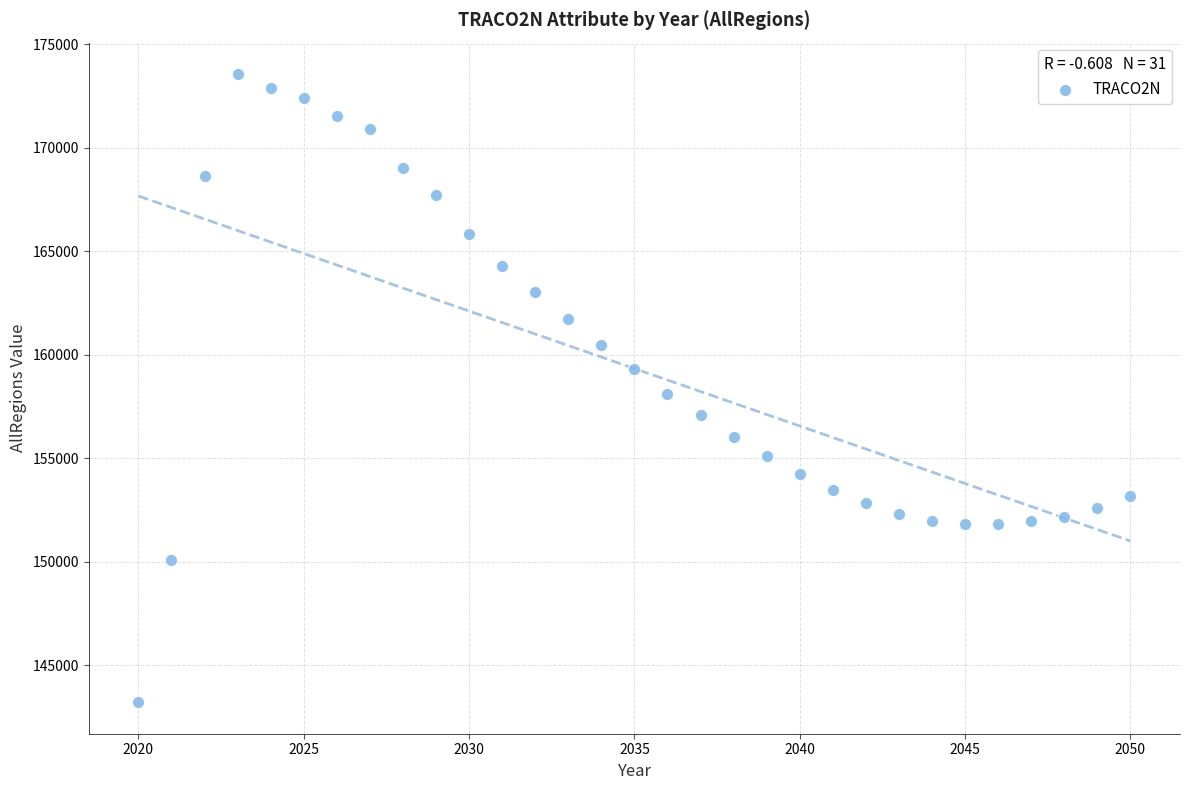

What is the range of Y values (max minus min)?

30345.9